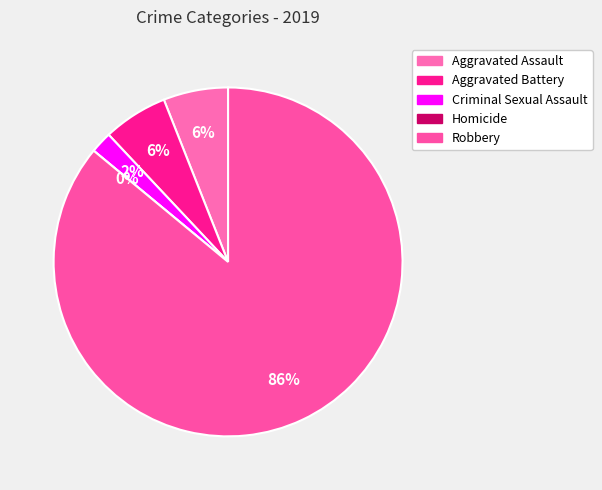

How many slices are in this pie chart?

5